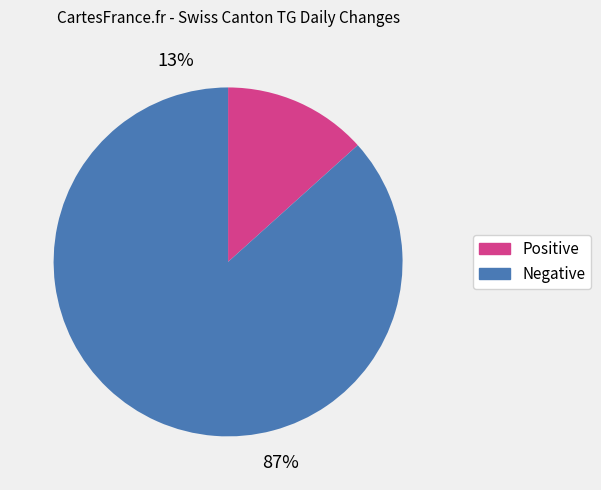

To the nearest percent, what is the average slice percentage?

50%